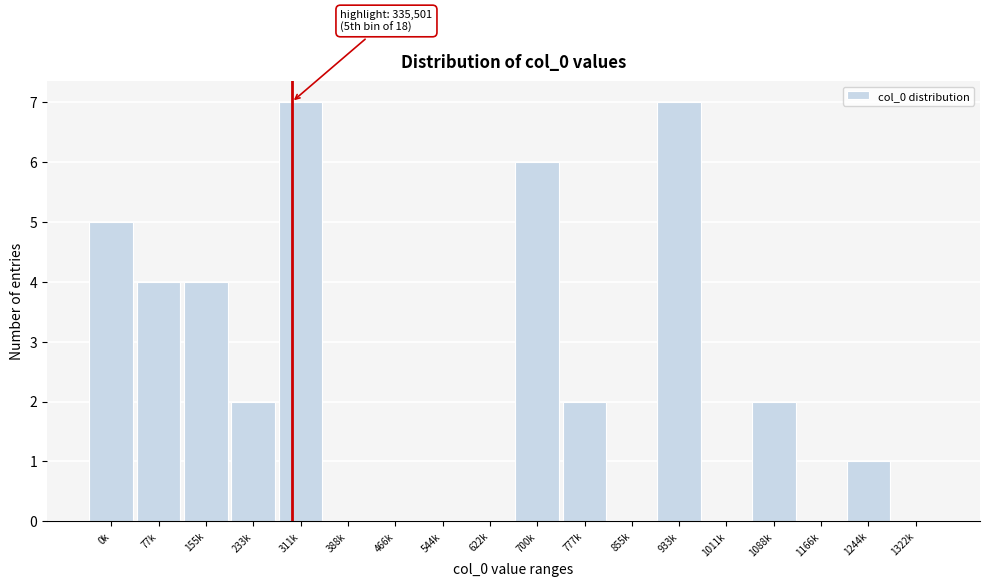

Reading right to left, list all the values displayed in this chart.

1322k=0	1244k=1	1166k=0	1088k=2	1011k=0	933k=7	855k=0	777k=2	700k=6	622k=0	544k=0	466k=0	388k=0	311k=7	233k=2	155k=4	77k=4	0k=5